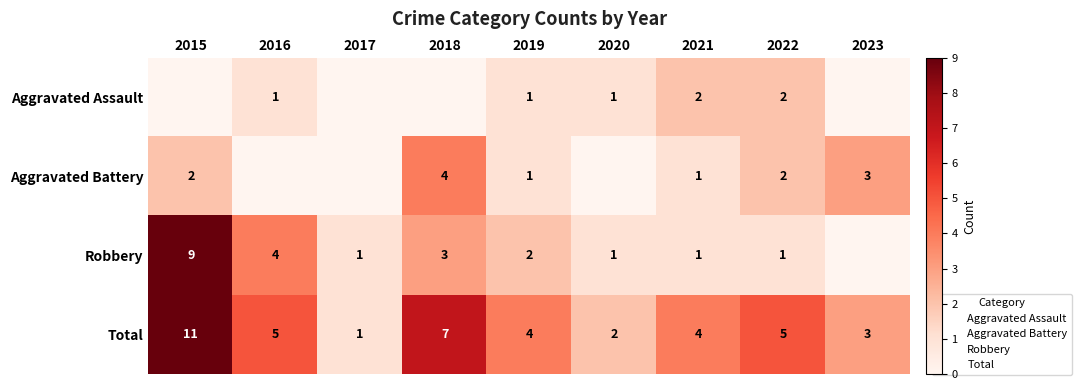

Count the number of categories in the chart.

9